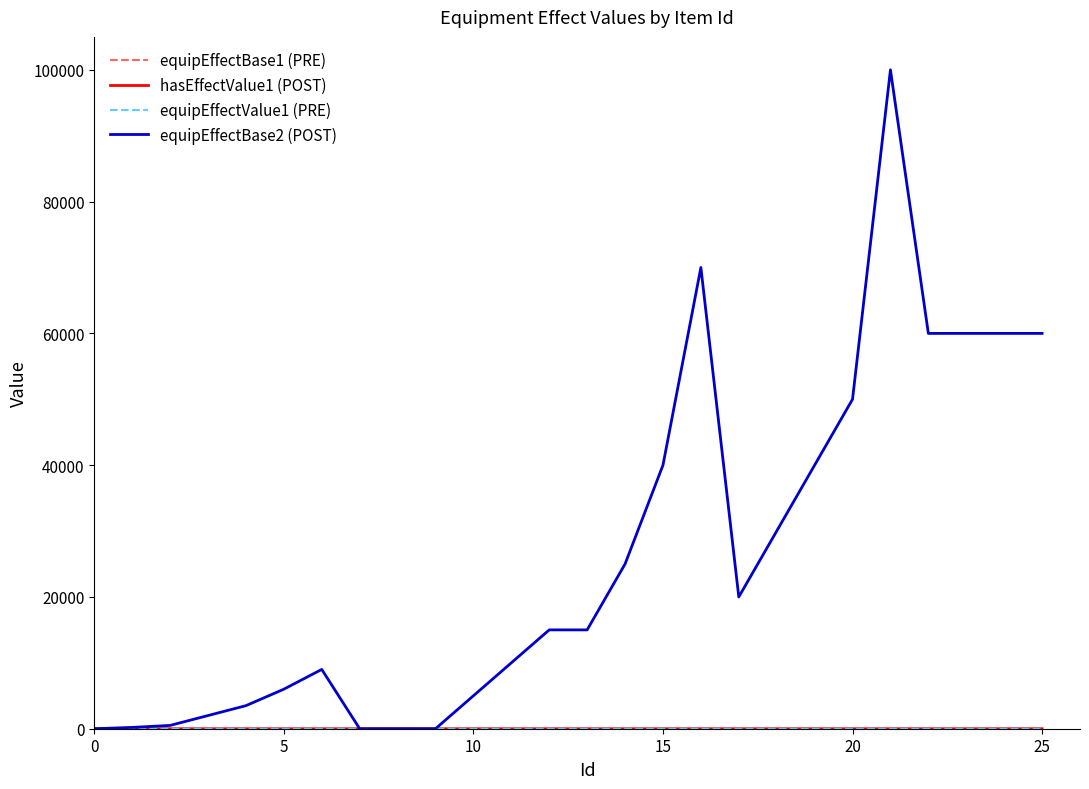

What is the maximum value shown in the chart?

100000.0